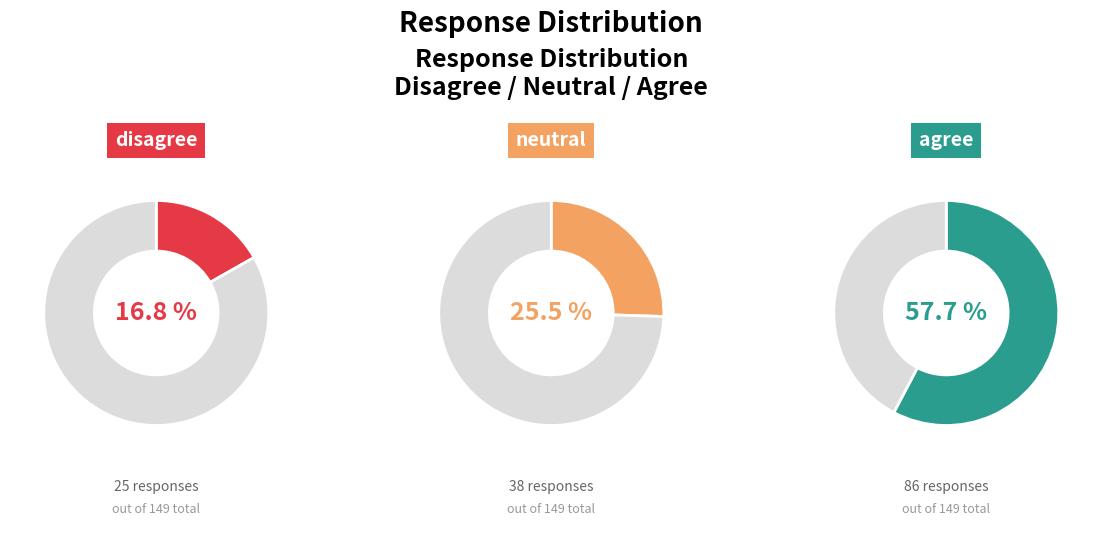

Which category has the biggest portion of the pie?

agree